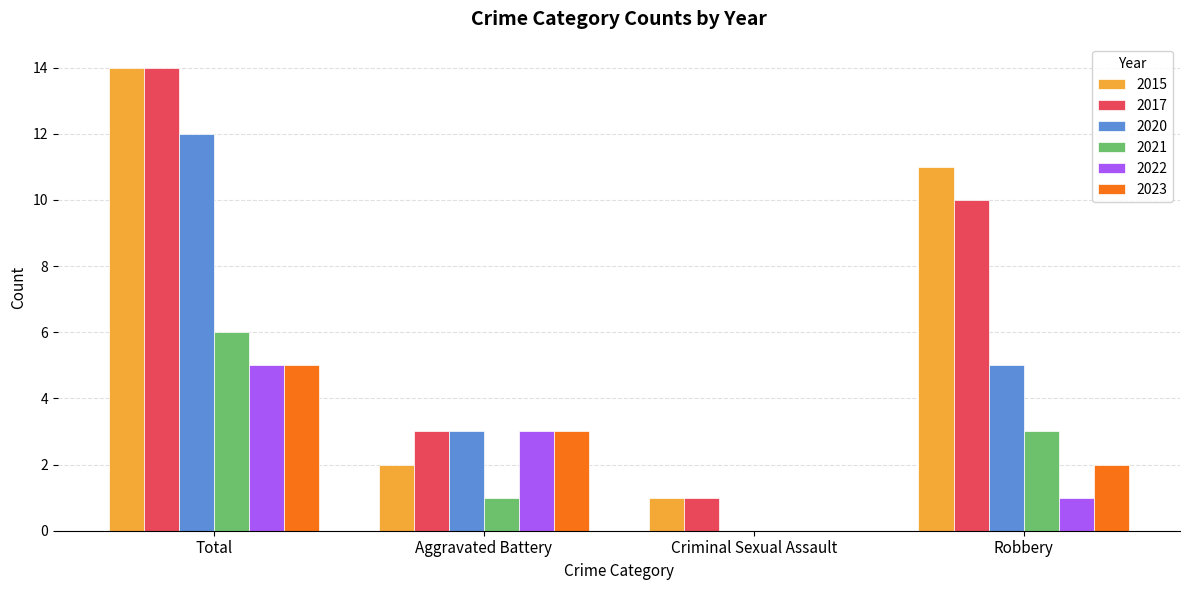

At which category is the sum across all series the highest?

Total